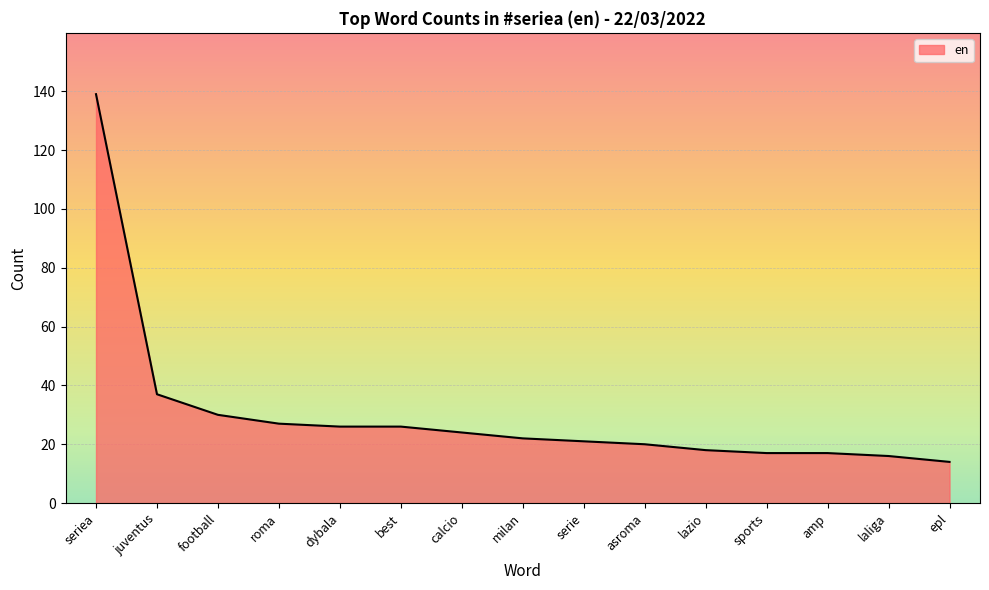

Reading left to right, transcribe all the data shown in this chart.

139	37	30	27	26	26	24	22	21	20	18	17	17	16	14